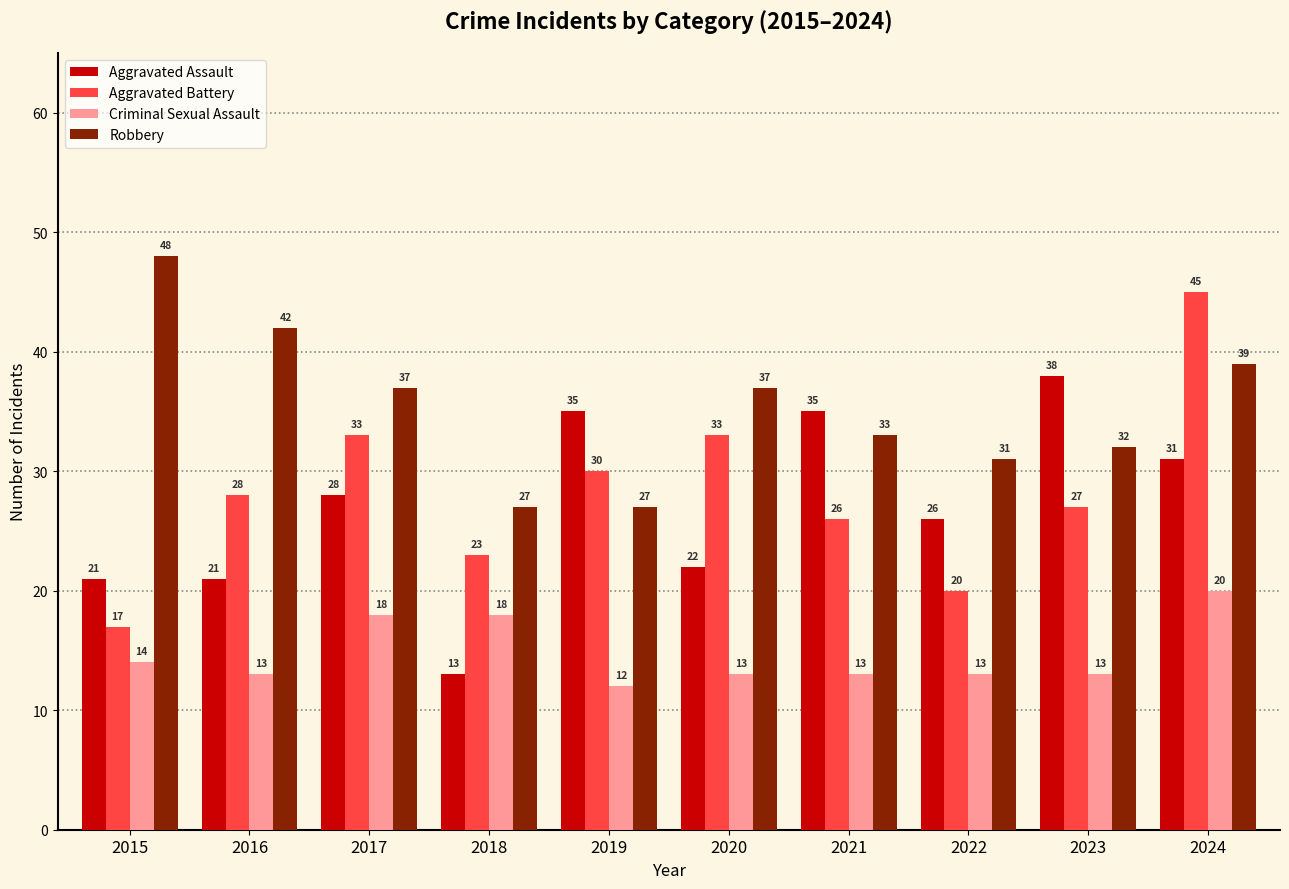

Reading left to right, extract all data points from this chart.

Aggravated Assault: 21	21	28	13	35	22	35	26	38	31
Aggravated Battery: 17	28	33	23	30	33	26	20	27	45
Criminal Sexual Assault: 14	13	18	18	12	13	13	13	13	20
Robbery: 48	42	37	27	27	37	33	31	32	39